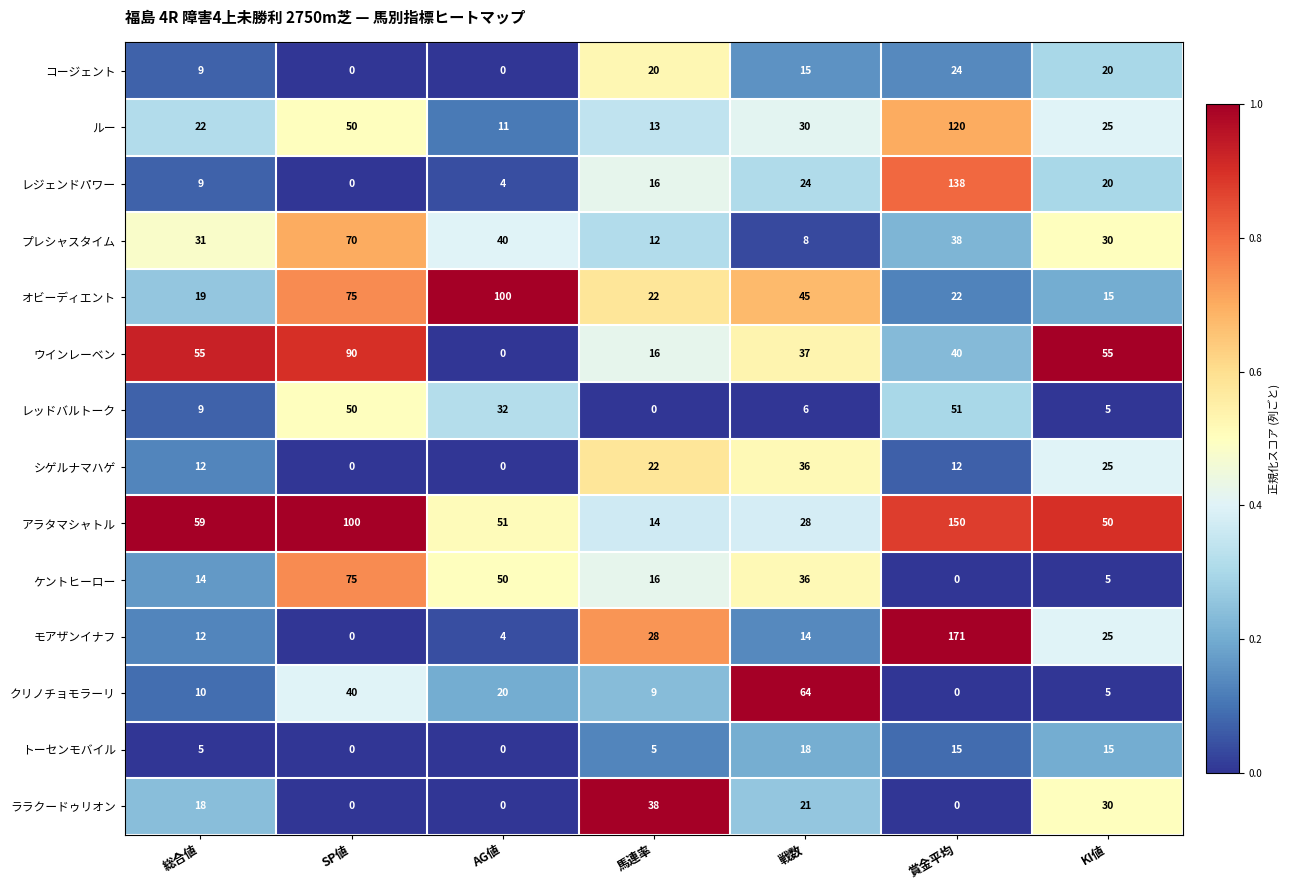

True or false: クリノチョモラーリ has a value of 64 at 戦数.

True